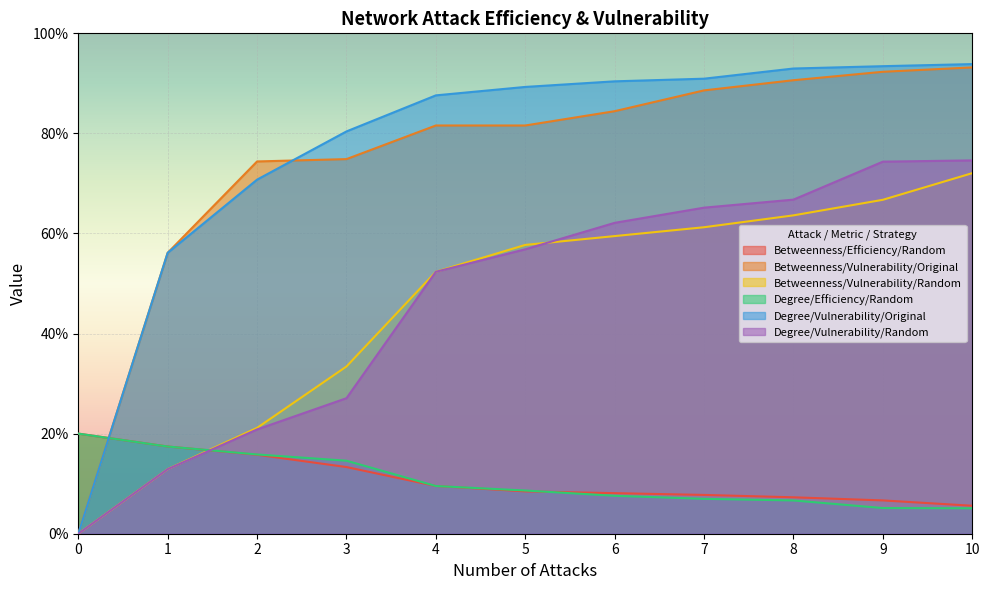

At which category is the sum across all series the highest?

10